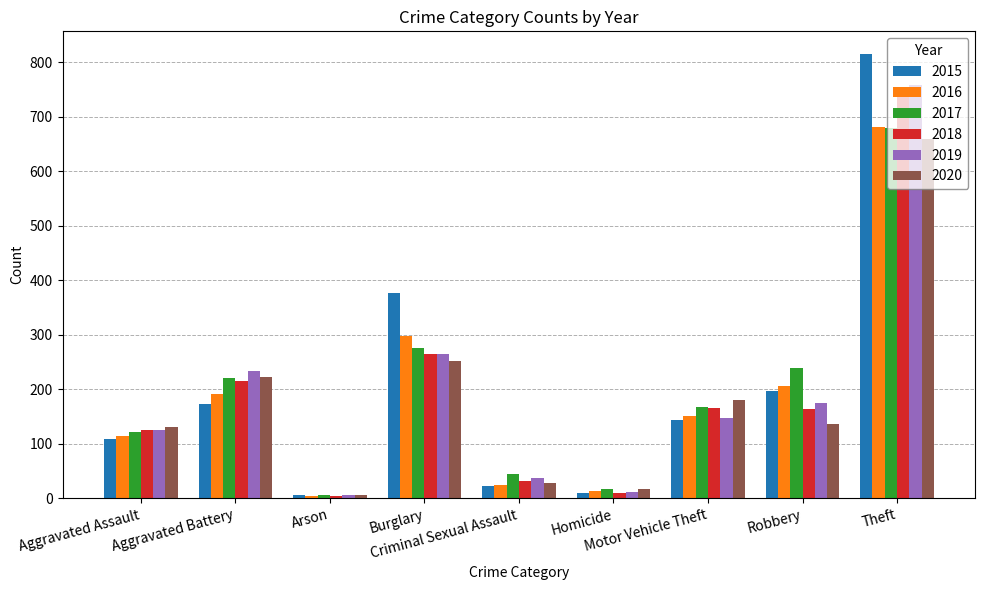

What is the label of the 2nd bar from the right?

Robbery